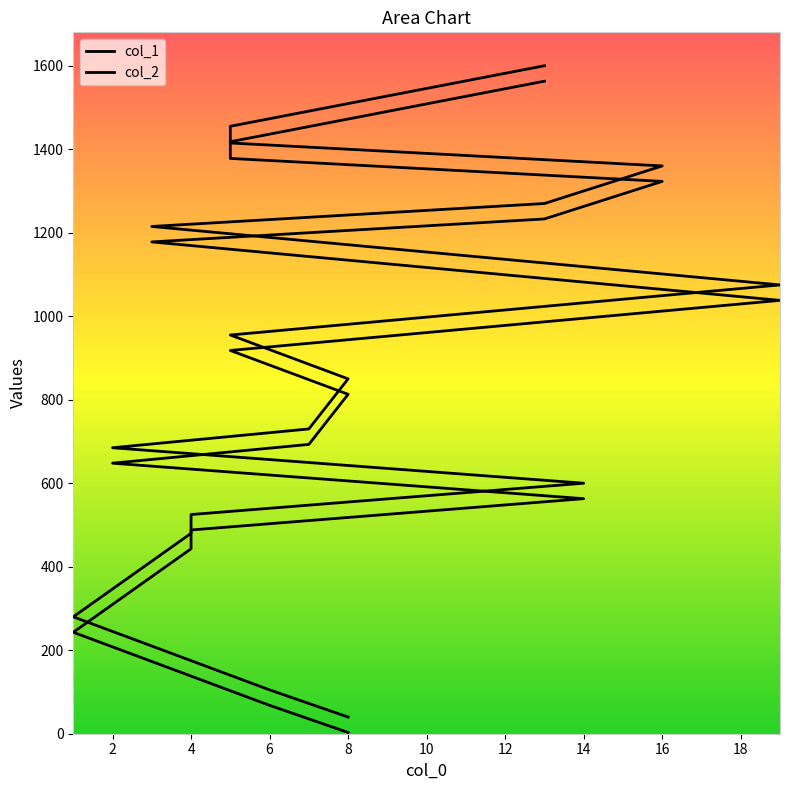

What is the average value of the col_2 series?

861